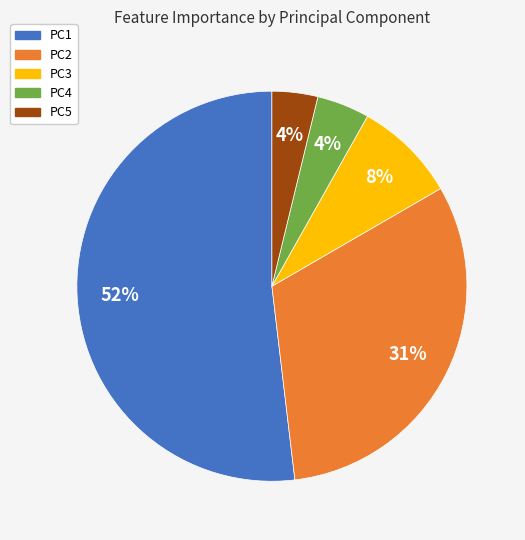

What percentage is the PC5 slice, to the nearest percent?

4%